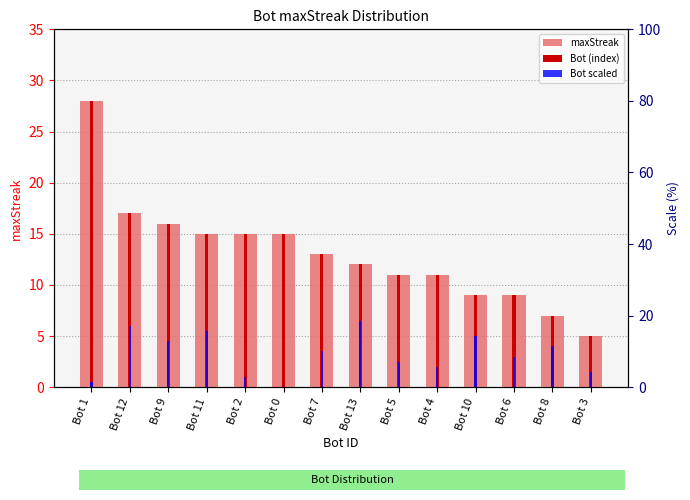

At Bot 8, list the series in order from smallest to largest.

Bot scaled, maxStreak, Bot (index)